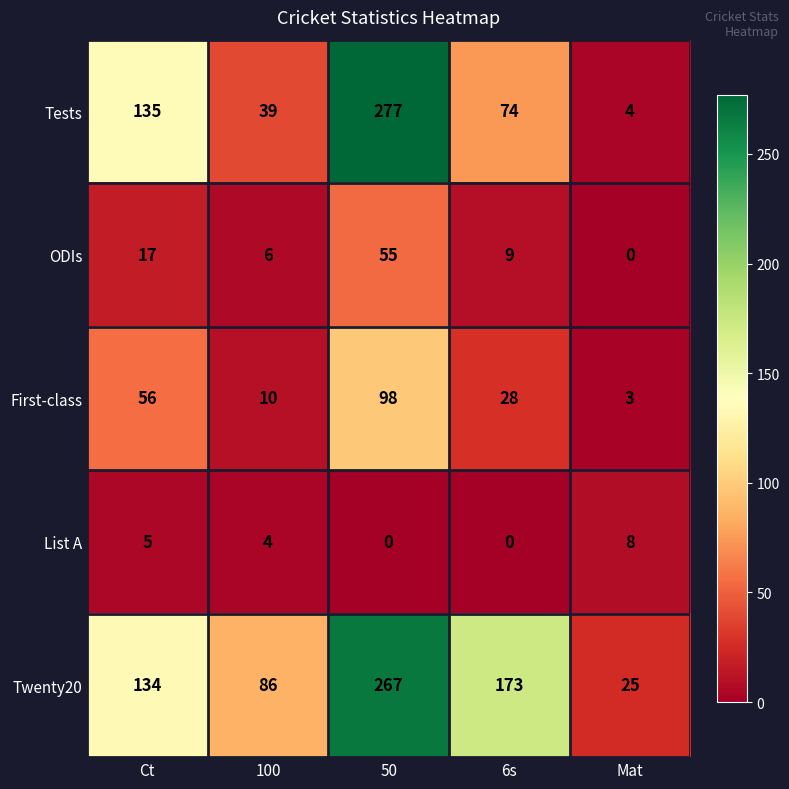

What is the greatest value displayed?

277